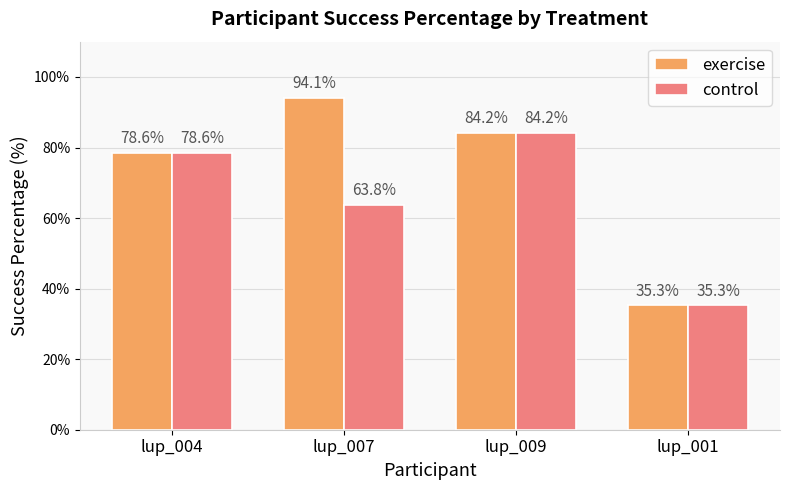

Reading left to right, transcribe all the data shown in this chart.

exercise: 78.6	94.1	84.2	35.3
control: 78.6	63.8	84.2	35.3